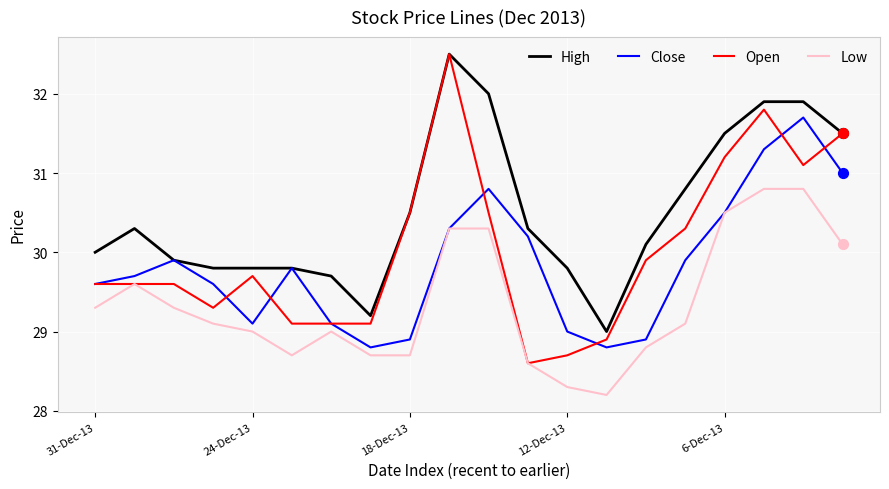

Which series has the largest total across all categories?

High